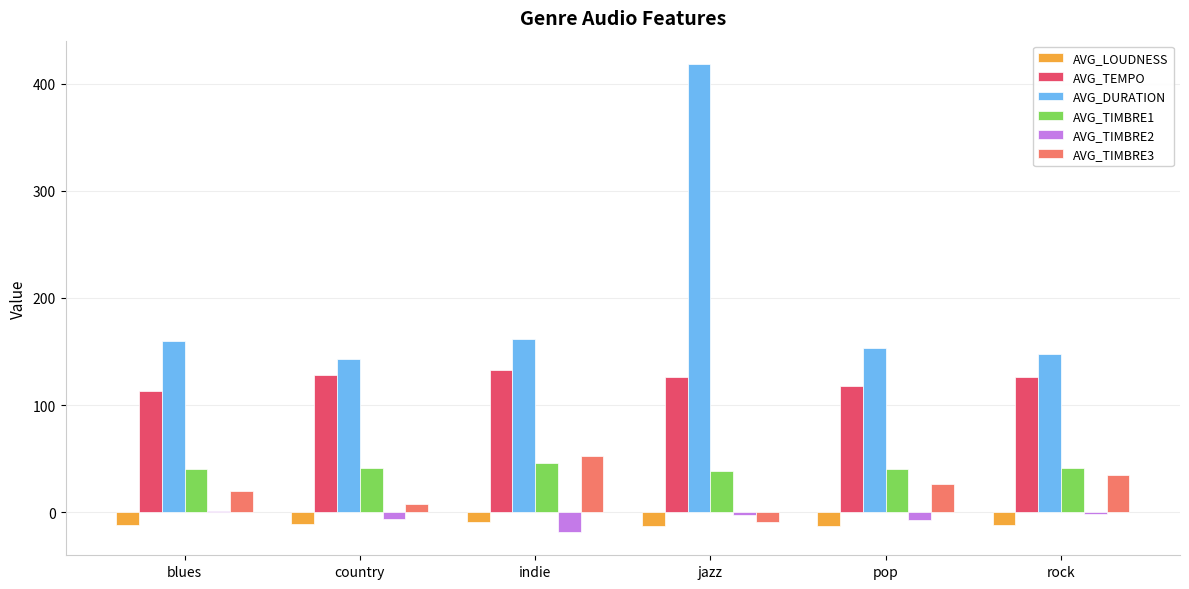

How many data points in AVG_DURATION are above 159?

3